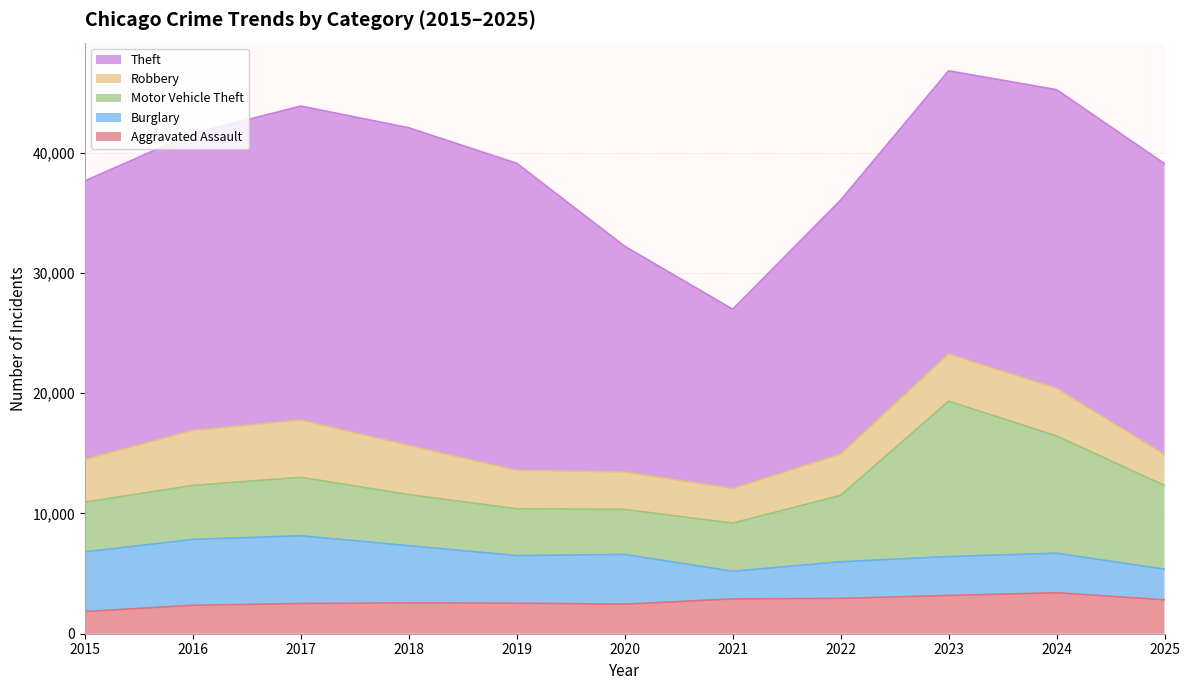

Is it true that Robbery equals 6969 at 2018?

False